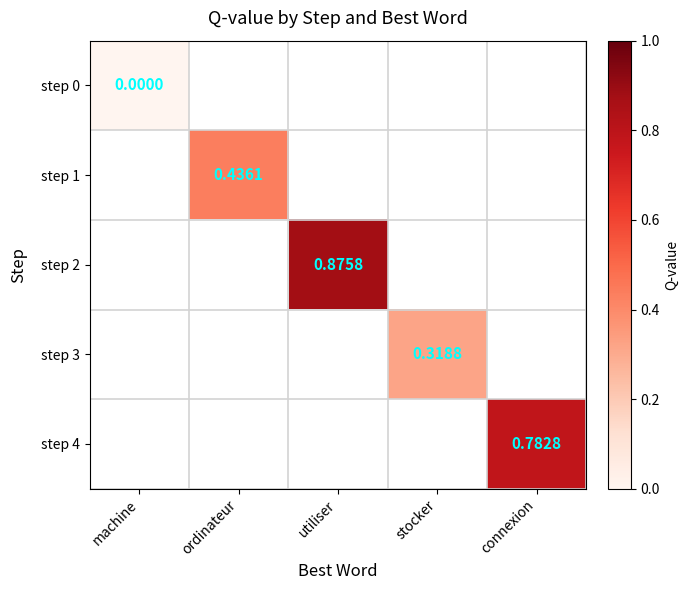

At which label does step 2 first exceed 0?

utiliser